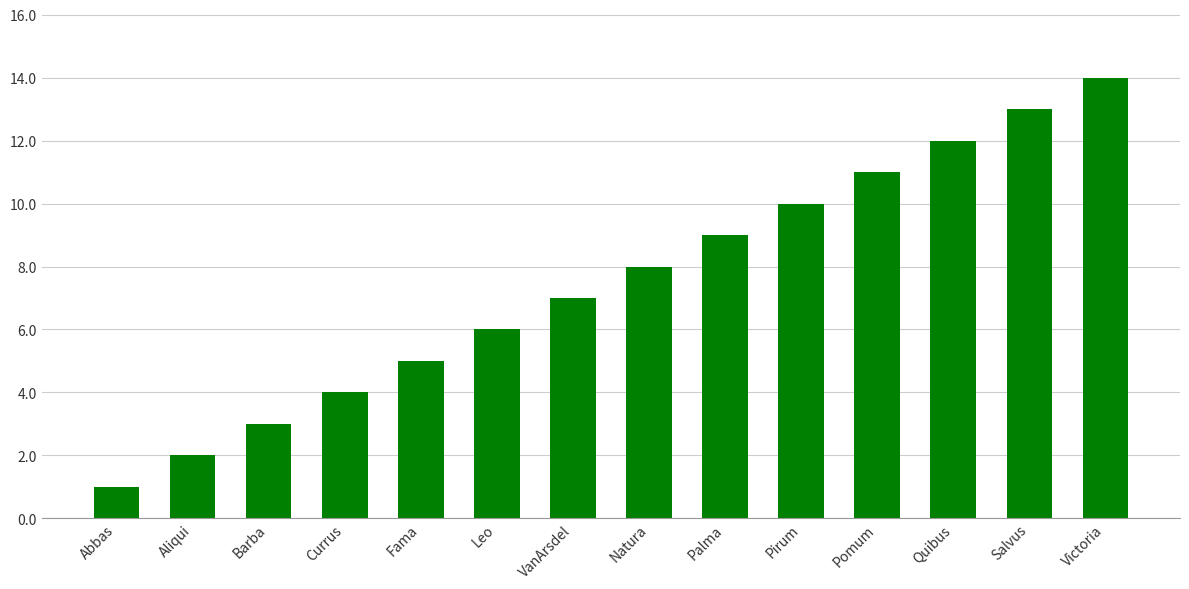

Which label corresponds to the largest value in the chart?

Victoria